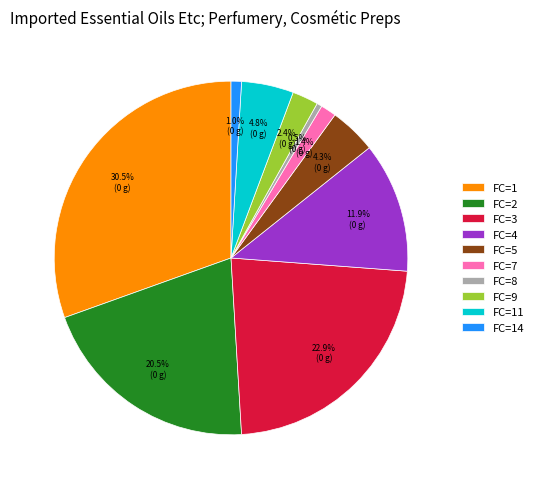

Does any single category account for the majority?

No